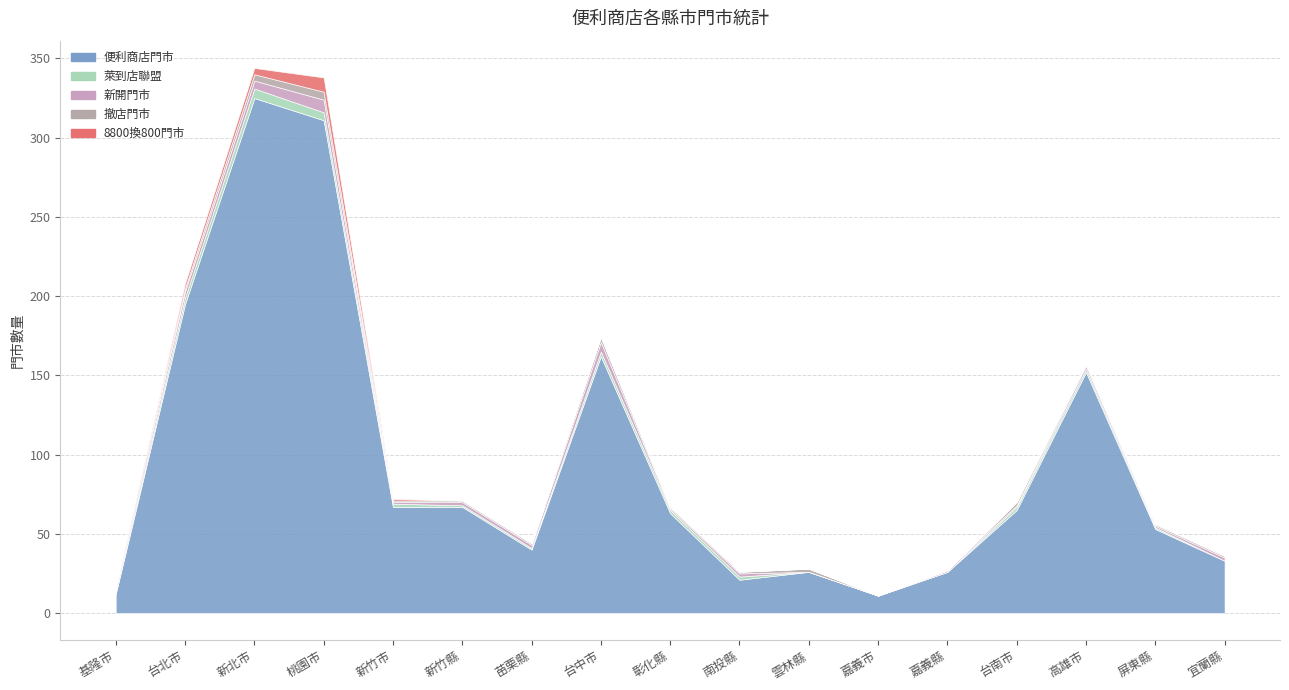

What are all the series names shown in the legend?

便利商店門市, 萊到店聯盟, 新開門市, 撤店門市, 8800換800門市